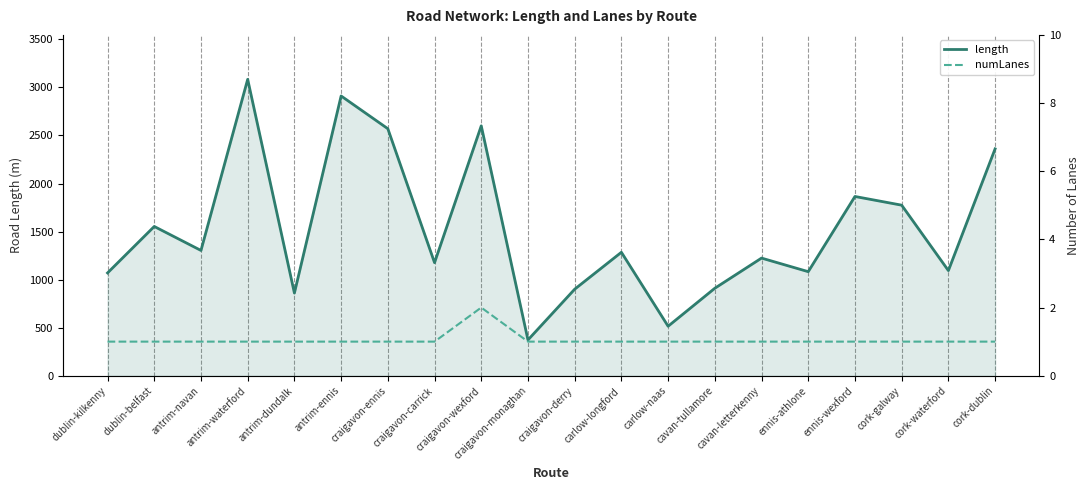

Read the numLanes value at ennis-athlone.

1.0